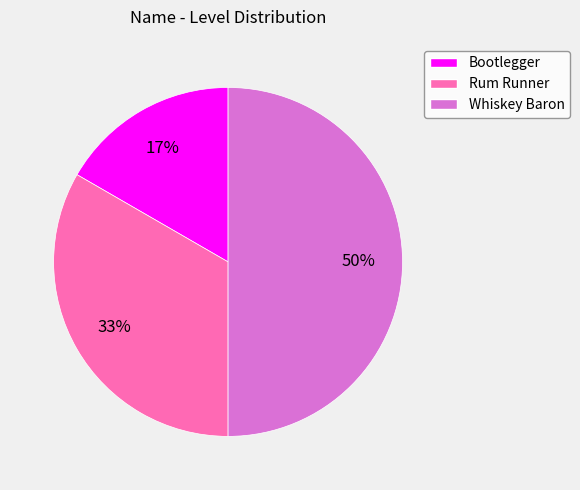

Approximately how many times larger is the value at Whiskey Baron compared to Rum Runner?

1.5